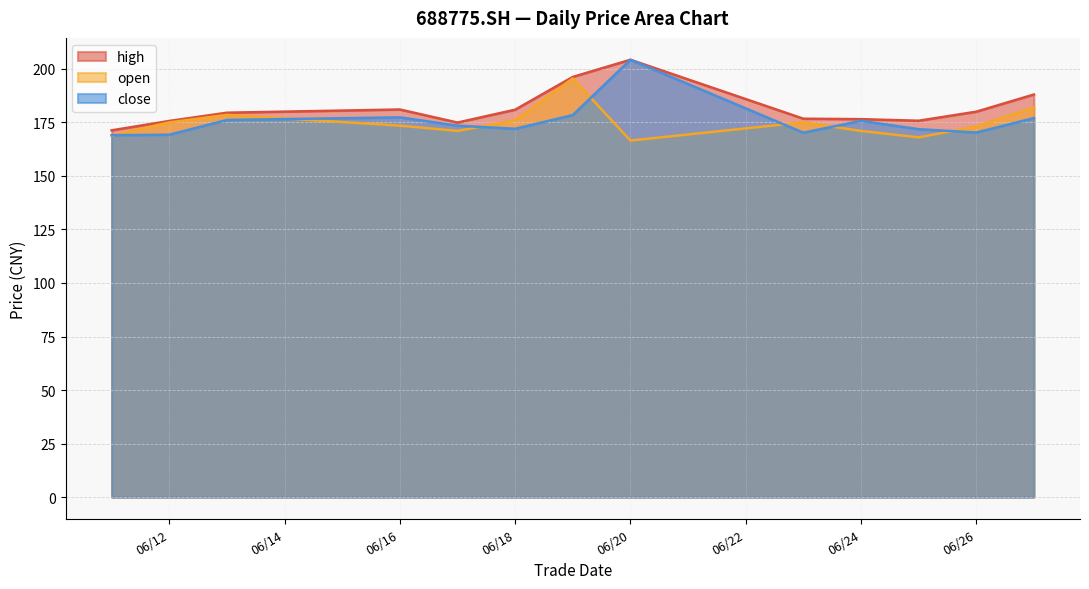

How many interior local peaks does the open series have?

3